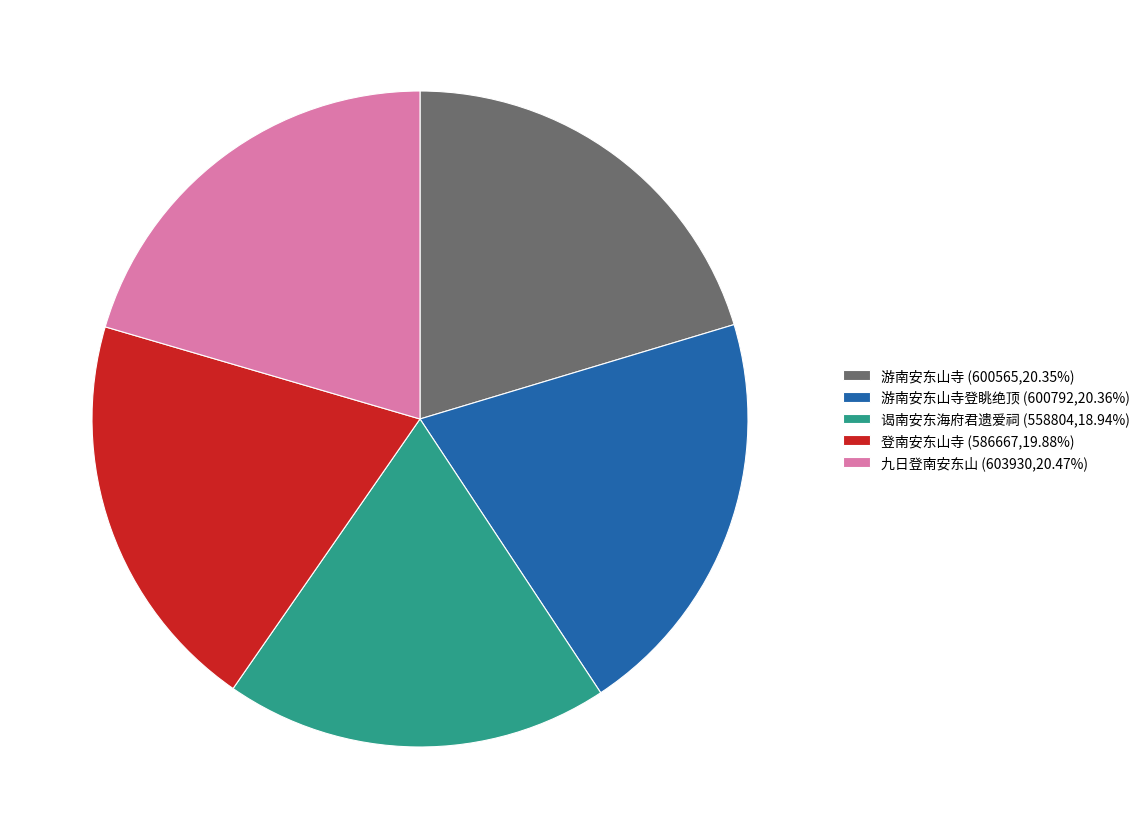

Is there any slice that represents more than half of the pie?

No